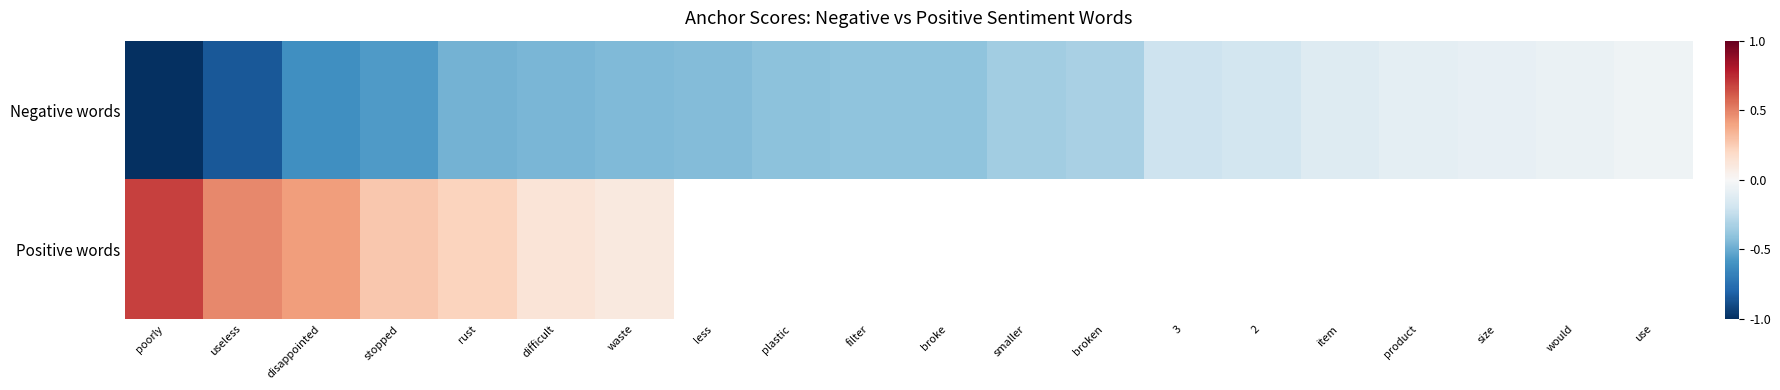

The value of Negative words at difficult is -0.3. True or false?

False